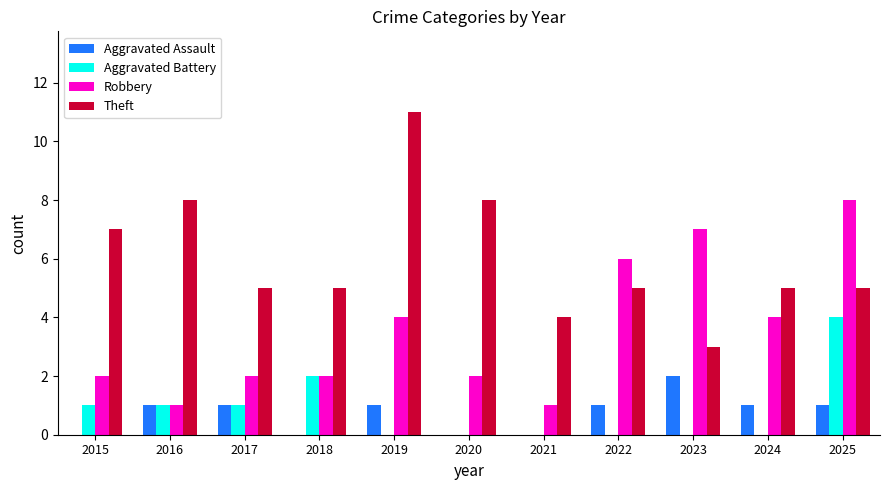

True or false: Theft has a value of 12 at 2016.

False